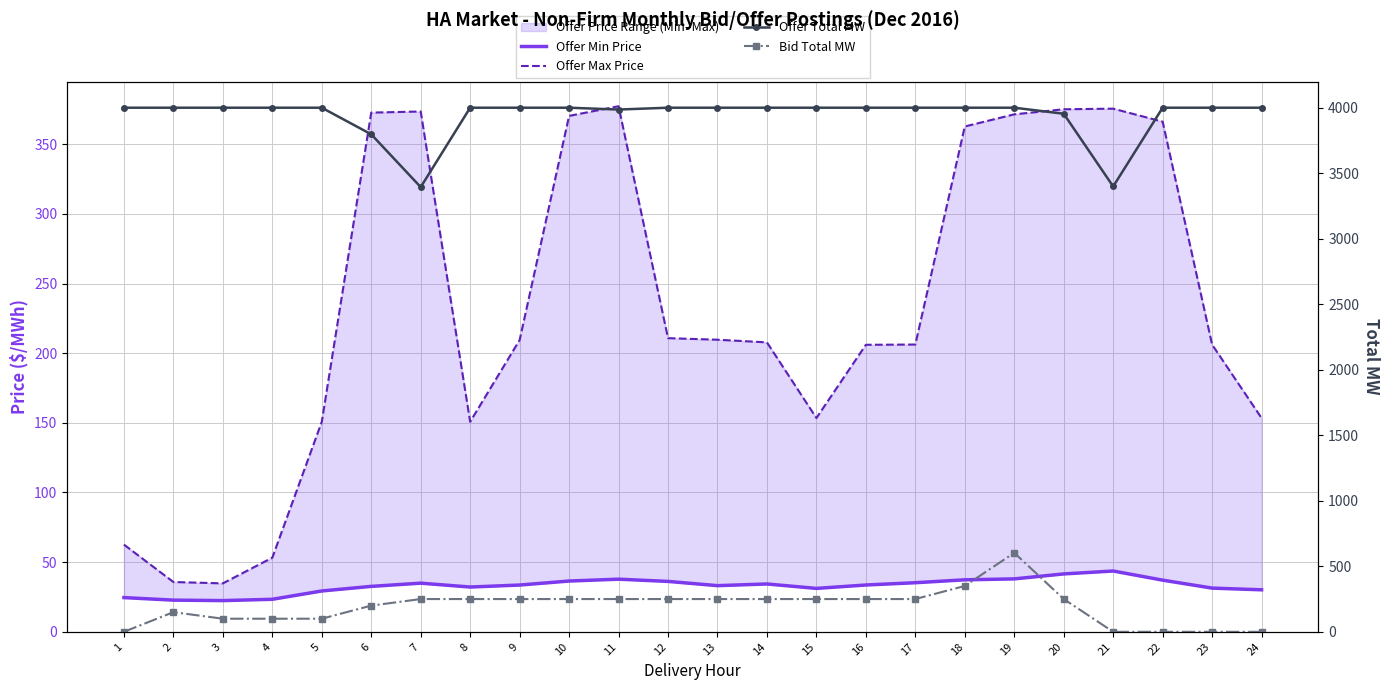

At 1, list the series in order from smallest to largest.

Bid Total MW, Offer Min Price, Offer Max Price, Offer Total MW